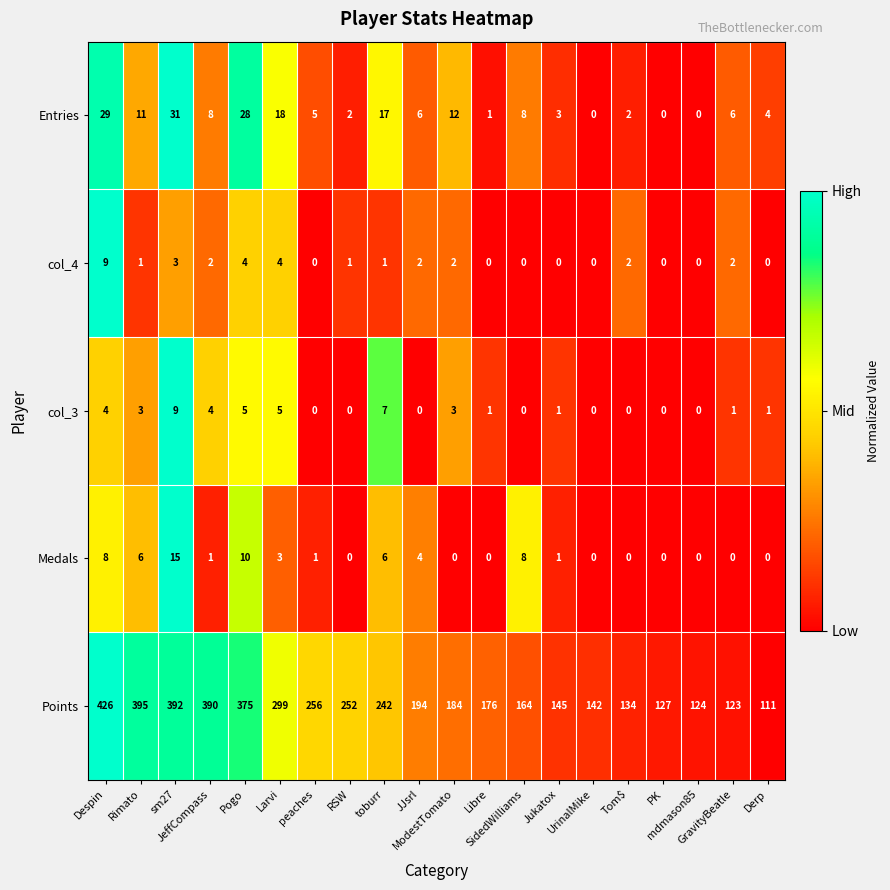

How many distinct data groups are displayed?

5